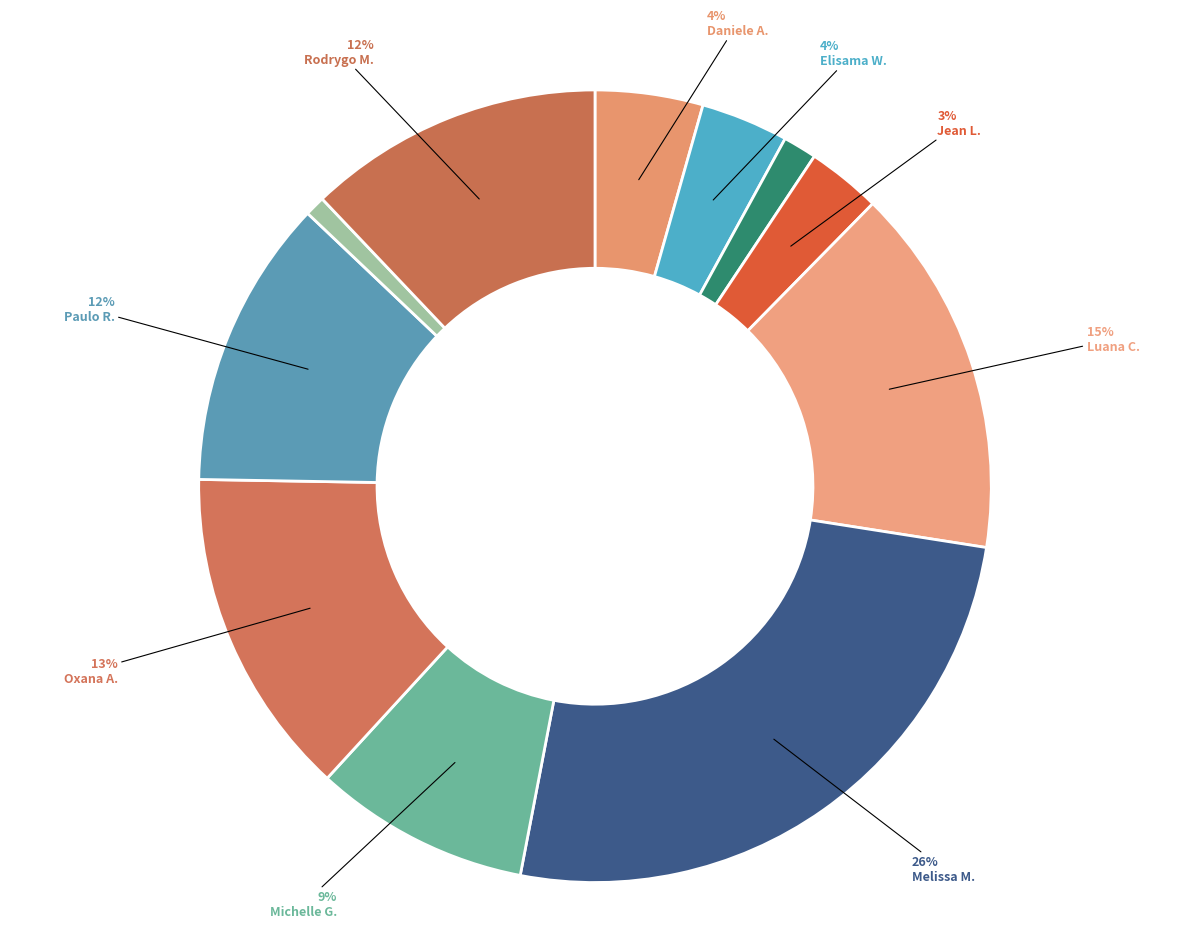

Is there a majority slice in this chart?

No